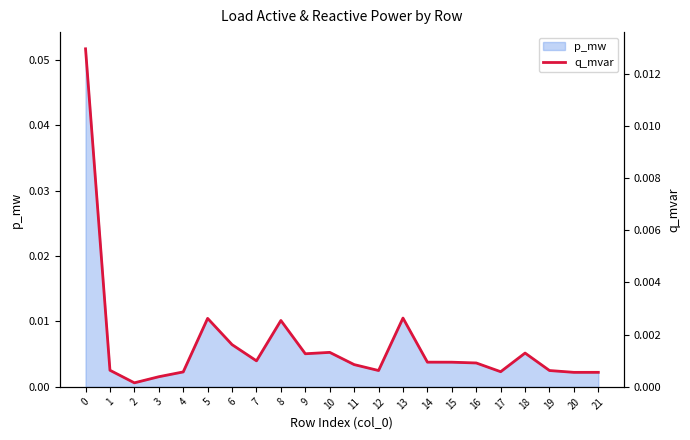

True or false: the data has more than 0 interior local peaks.

True